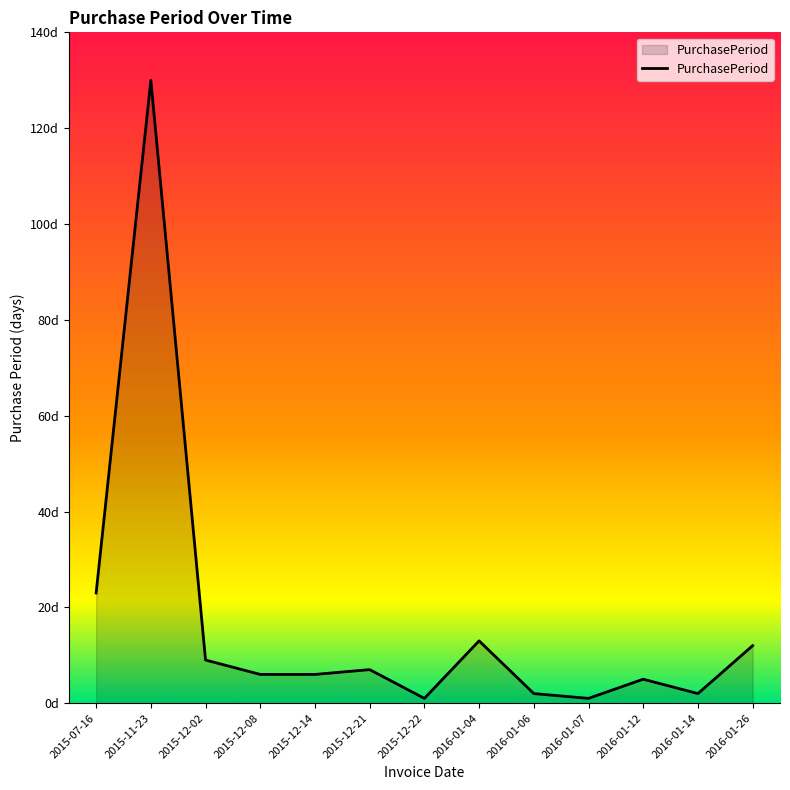

What is the value of the 4th point from the left?

6